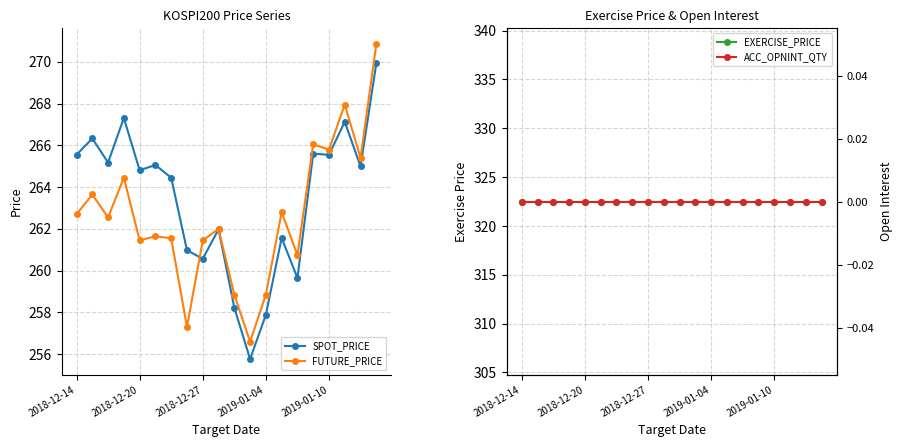

True or false: SPOT_PRICE has more than 0 points higher than both neighbors.

True